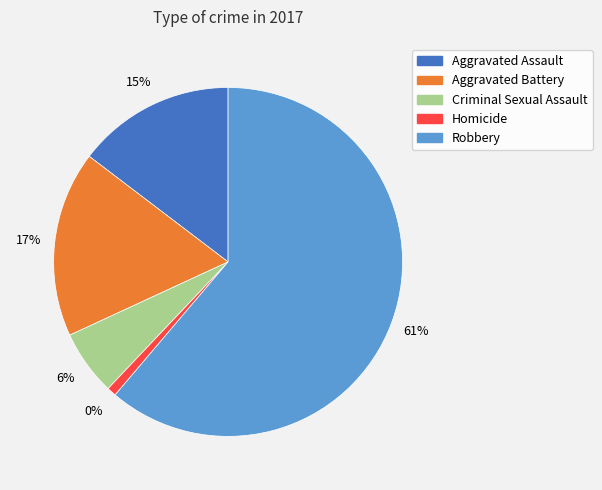

Rank the categories by value from highest to lowest.

Robbery, Aggravated Battery, Aggravated Assault, Criminal Sexual Assault, Homicide